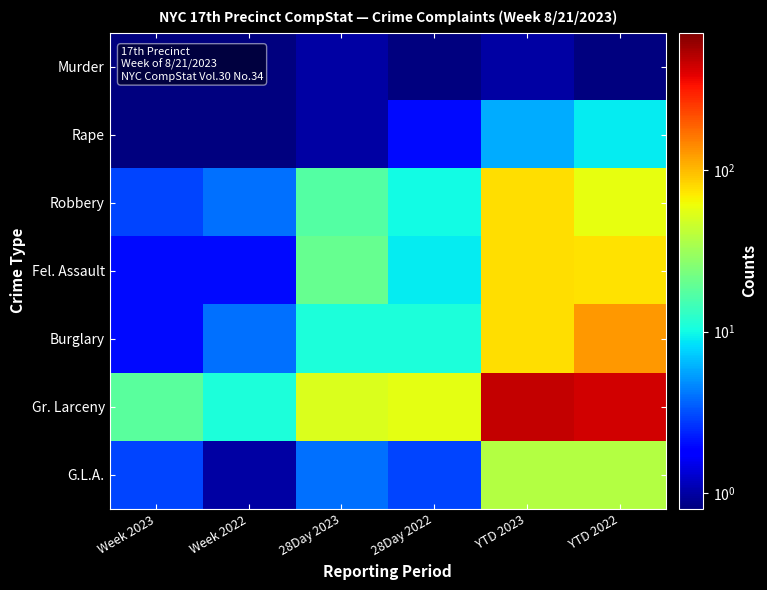

What is the spread (max minus min) of values at Week 2023?

17.5